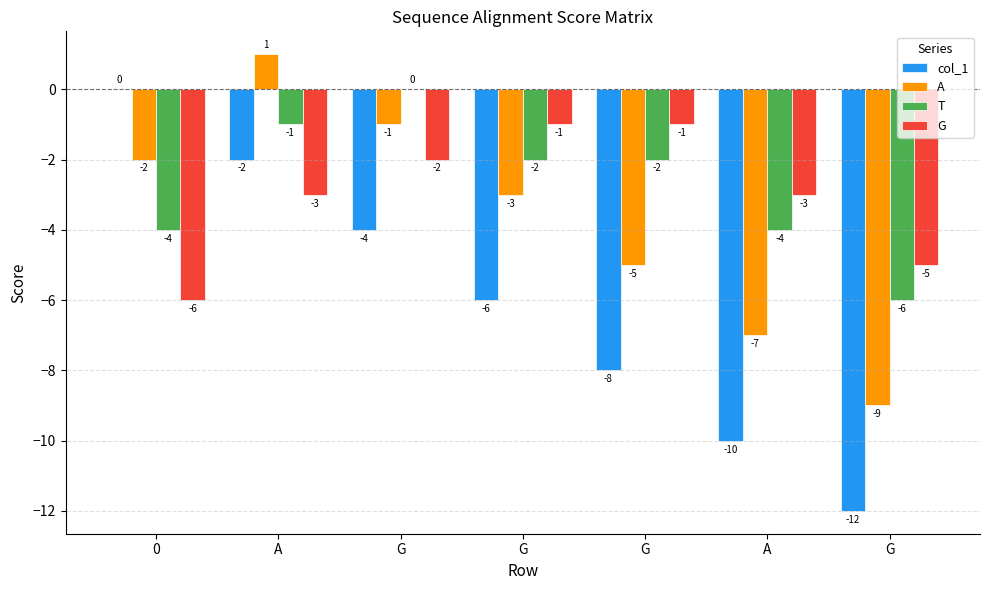

How many groups of bars are there?

7